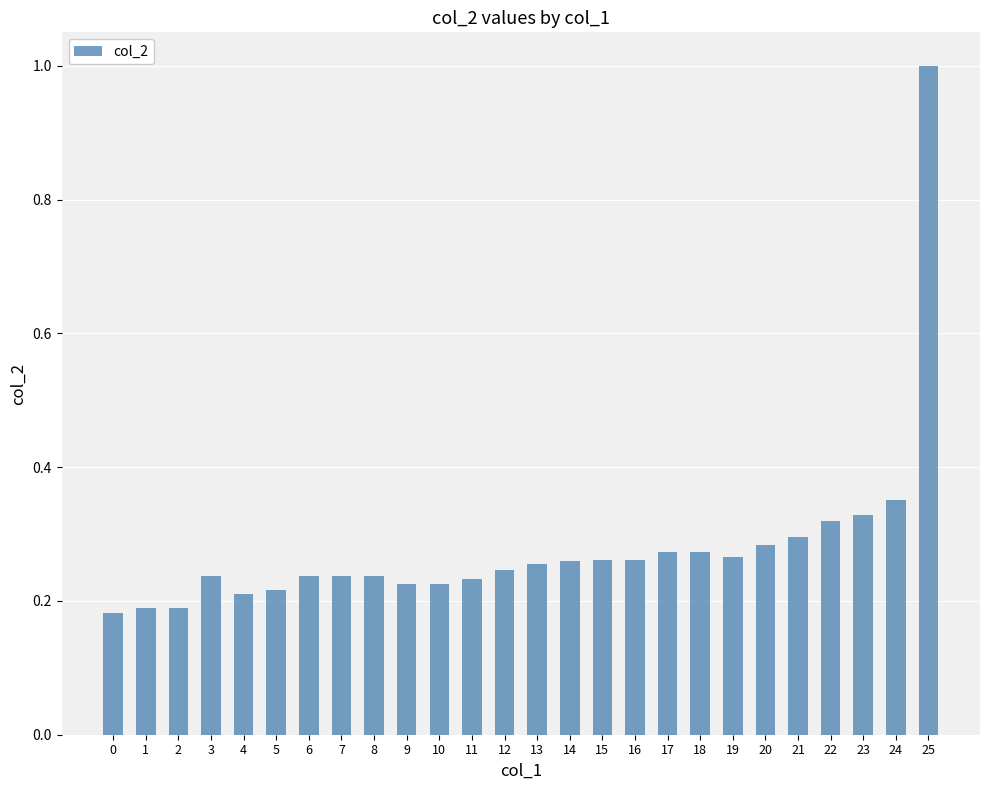

Between 5 and 16, which is larger?

16